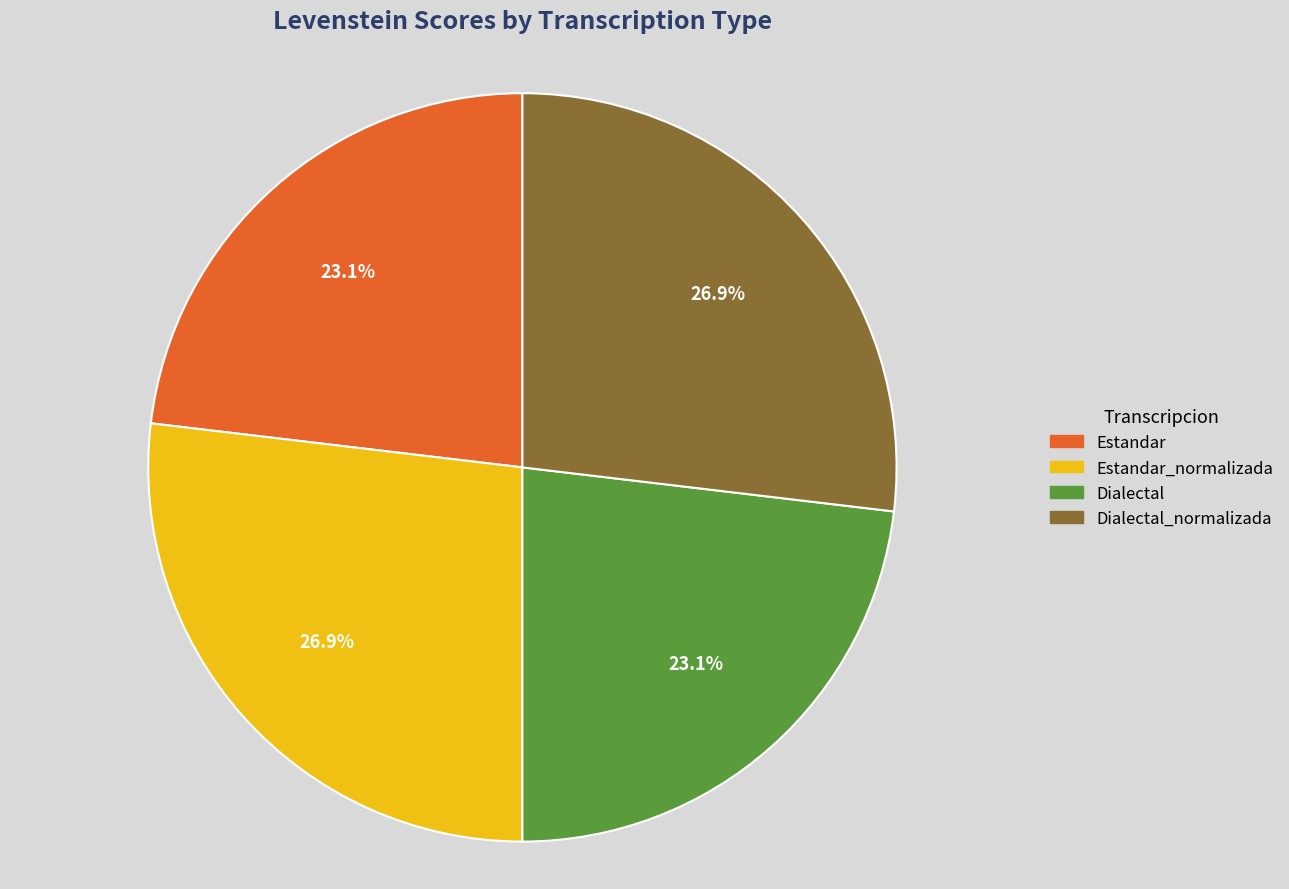

Does any single category account for the majority?

No